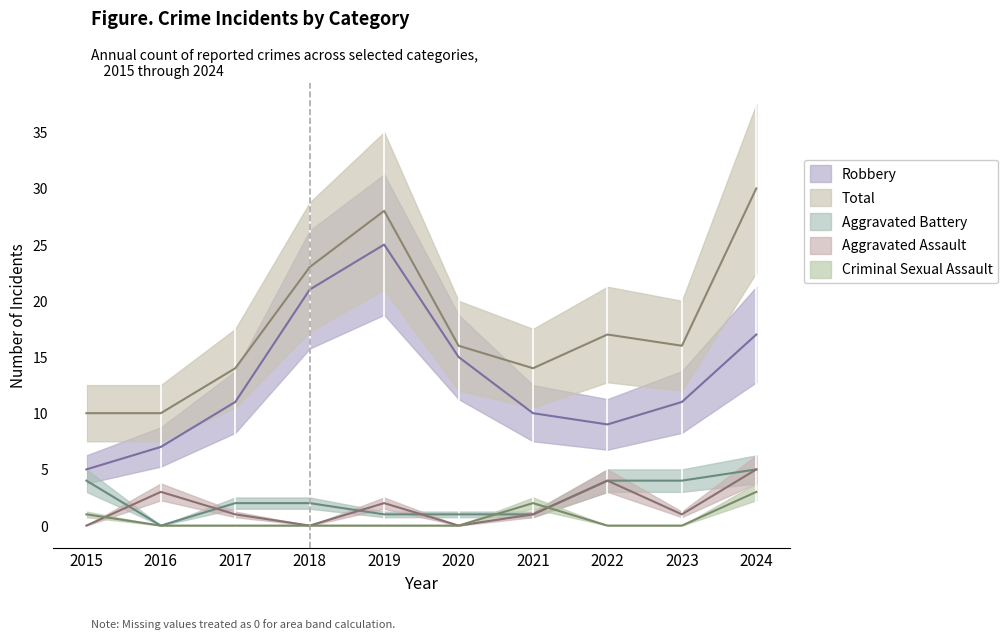

At which category is the sum across all series the highest?

2024